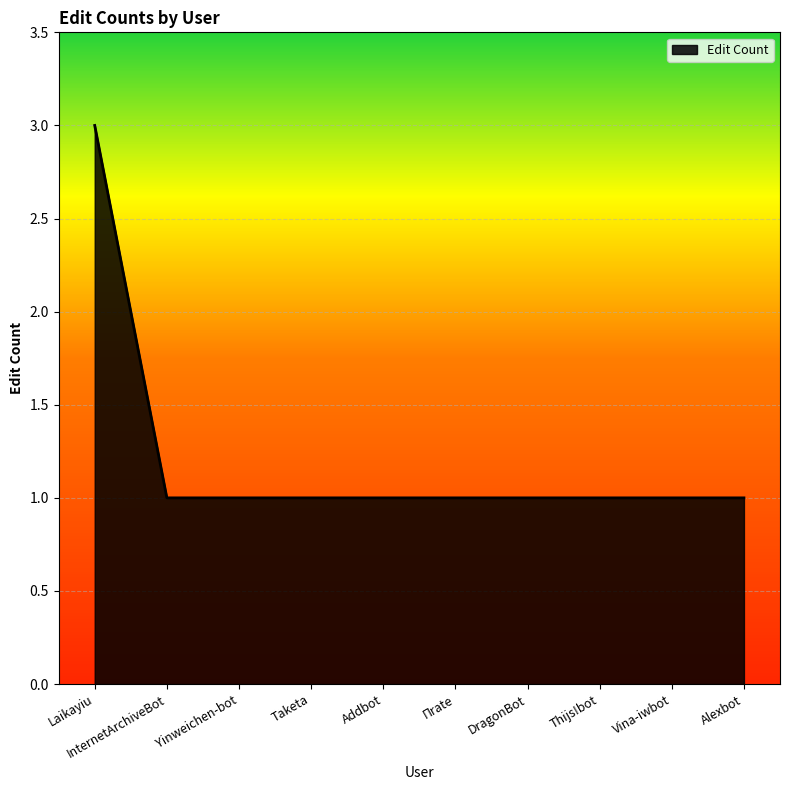

Approximately how many times larger is the value at Taketa compared to Alexbot?

1.0